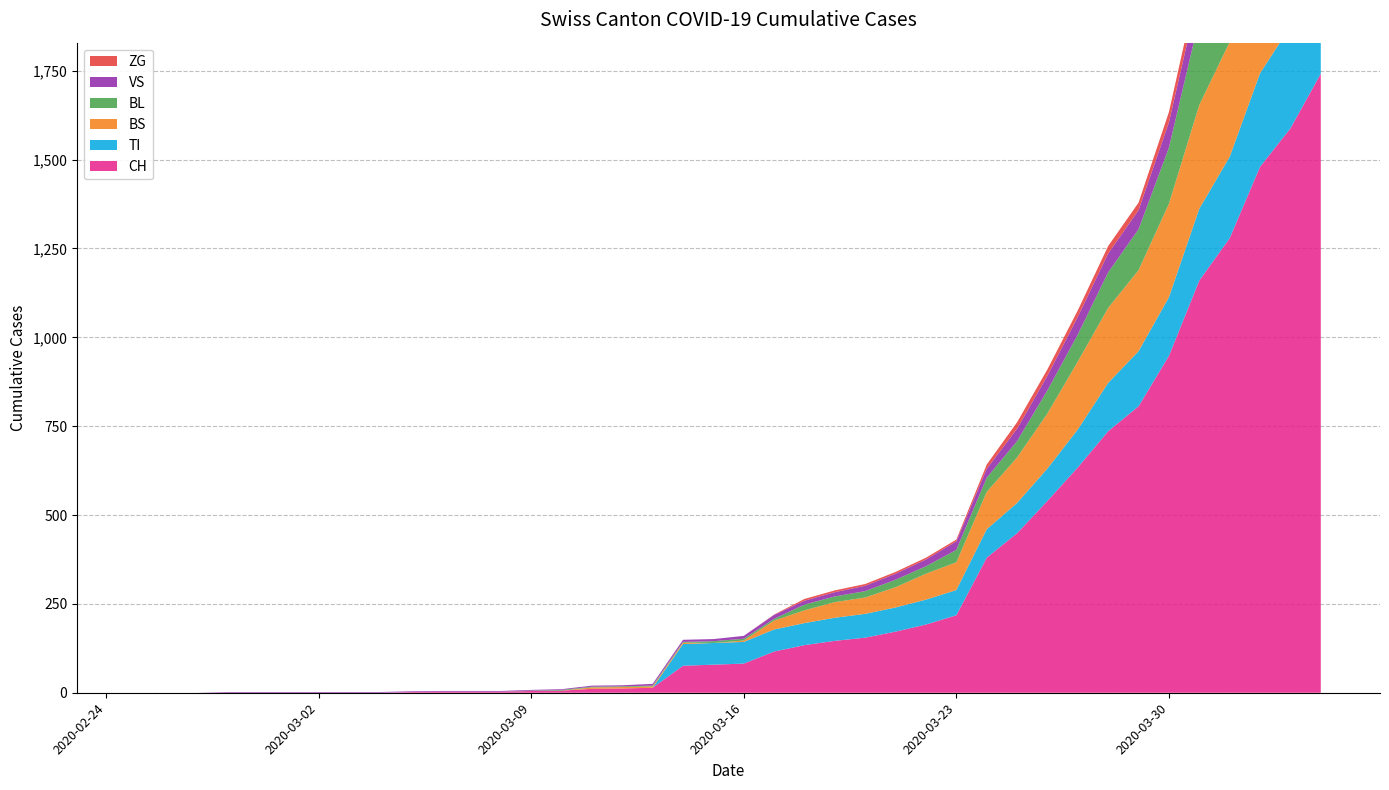

Reading left to right, extract all data points from this chart.

CH: 2020-02-25=0	2020-02-26=0	2020-02-27=0	2020-02-28=0	2020-02-29=0	2020-03-01=0	2020-03-02=0	2020-03-03=0	2020-03-04=0	2020-03-05=2	2020-03-06=3	2020-03-07=3	2020-03-08=3	2020-03-09=5	2020-03-10=6	2020-03-11=11	2020-03-12=12	2020-03-13=14	2020-03-14=76	2020-03-15=79	2020-03-16=82	2020-03-17=116	2020-03-18=134	2020-03-19=146	2020-03-20=155	2020-03-21=172	2020-03-22=192	2020-03-23=218	2020-03-24=380	2020-03-25=449	2020-03-26=540	2020-03-27=634	2020-03-28=736	2020-03-29=806	2020-03-30=948	2020-03-31=1160	2020-04-01=1279	2020-04-02=1480	2020-04-03=1588	2020-04-04=1742
TI: 2020-02-25=0	2020-02-26=0	2020-02-27=0	2020-02-28=0	2020-02-29=0	2020-03-01=0	2020-03-02=0	2020-03-03=0	2020-03-04=0	2020-03-05=0	2020-03-06=0	2020-03-07=0	2020-03-08=0	2020-03-09=0	2020-03-10=0	2020-03-11=0	2020-03-12=0	2020-03-13=0	2020-03-14=61	2020-03-15=61	2020-03-16=61	2020-03-17=62	2020-03-18=62	2020-03-19=65	2020-03-20=67	2020-03-21=68	2020-03-22=70	2020-03-23=71	2020-03-24=80	2020-03-25=85	2020-03-26=91	2020-03-27=107	2020-03-28=136	2020-03-29=155	2020-03-30=165	2020-03-31=202	2020-04-01=229	2020-04-02=263	2020-04-03=287	2020-04-04=314
BS: 2020-02-25=0	2020-02-26=0	2020-02-27=0	2020-02-28=0	2020-02-29=0	2020-03-01=0	2020-03-02=0	2020-03-03=0	2020-03-04=0	2020-03-05=0	2020-03-06=0	2020-03-07=0	2020-03-08=0	2020-03-09=0	2020-03-10=0	2020-03-11=4	2020-03-12=4	2020-03-13=4	2020-03-14=4	2020-03-15=0	2020-03-16=4	2020-03-17=25	2020-03-18=36	2020-03-19=44	2020-03-20=46	2020-03-21=57	2020-03-22=73	2020-03-23=78	2020-03-24=105	2020-03-25=128	2020-03-26=155	2020-03-27=191	2020-03-28=211	2020-03-29=228	2020-03-30=263	2020-03-31=292	2020-04-01=323	2020-04-02=350	2020-04-03=397	2020-04-04=434
BL: 2020-02-25=0	2020-02-26=0	2020-02-27=0	2020-02-28=0	2020-02-29=0	2020-03-01=0	2020-03-02=0	2020-03-03=0	2020-03-04=0	2020-03-05=0	2020-03-06=0	2020-03-07=0	2020-03-08=0	2020-03-09=1	2020-03-10=2	2020-03-11=2	2020-03-12=2	2020-03-13=2	2020-03-14=2	2020-03-15=5	2020-03-16=5	2020-03-17=5	2020-03-18=16	2020-03-19=16	2020-03-20=18	2020-03-21=21	2020-03-22=21	2020-03-23=35	2020-03-24=40	2020-03-25=46	2020-03-26=65	2020-03-27=76	2020-03-28=100	2020-03-29=115	2020-03-30=158	2020-03-31=242	2020-04-01=249	2020-04-02=262	2020-04-03=266	2020-04-04=298
VS: 2020-02-25=0	2020-02-26=0	2020-02-27=0	2020-02-28=2	2020-02-29=2	2020-03-01=2	2020-03-02=2	2020-03-03=2	2020-03-04=2	2020-03-05=2	2020-03-06=2	2020-03-07=2	2020-03-08=2	2020-03-09=2	2020-03-10=2	2020-03-11=3	2020-03-12=3	2020-03-13=5	2020-03-14=6	2020-03-15=6	2020-03-16=8	2020-03-17=11	2020-03-18=11	2020-03-19=12	2020-03-20=15	2020-03-21=17	2020-03-22=19	2020-03-23=24	2020-03-24=25	2020-03-25=35	2020-03-26=41	2020-03-27=50	2020-03-28=53	2020-03-29=54	2020-03-30=71	2020-03-31=81	2020-04-01=96	2020-04-02=104	2020-04-03=109	2020-04-04=112
ZG: 2020-02-25=0	2020-02-26=0	2020-02-27=0	2020-02-28=0	2020-02-29=0	2020-03-01=0	2020-03-02=0	2020-03-03=0	2020-03-04=0	2020-03-05=0	2020-03-06=0	2020-03-07=0	2020-03-08=0	2020-03-09=0	2020-03-10=0	2020-03-11=0	2020-03-12=0	2020-03-13=0	2020-03-14=0	2020-03-15=0	2020-03-16=0	2020-03-17=1	2020-03-18=5	2020-03-19=5	2020-03-20=5	2020-03-21=5	2020-03-22=5	2020-03-23=5	2020-03-24=12	2020-03-25=18	2020-03-26=18	2020-03-27=18	2020-03-28=21	2020-03-29=21	2020-03-30=29	2020-03-31=39	2020-04-01=40	2020-04-02=41	2020-04-03=44	2020-04-04=46